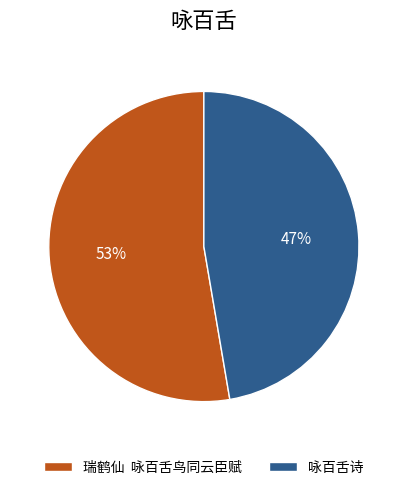

Is it true that 咏百舌诗 is 47% of the pie?

True